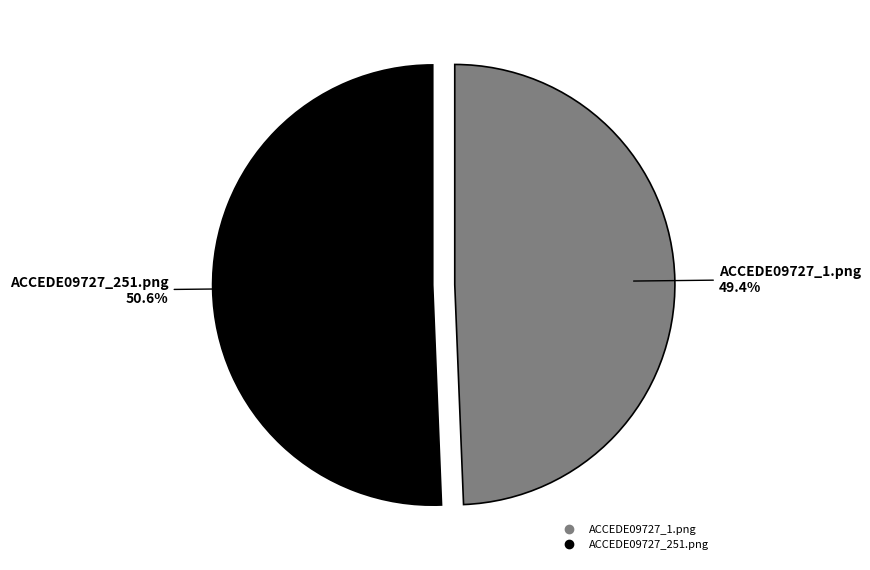

To the nearest percent, what is the difference between the largest and smallest slice percentages?

1%